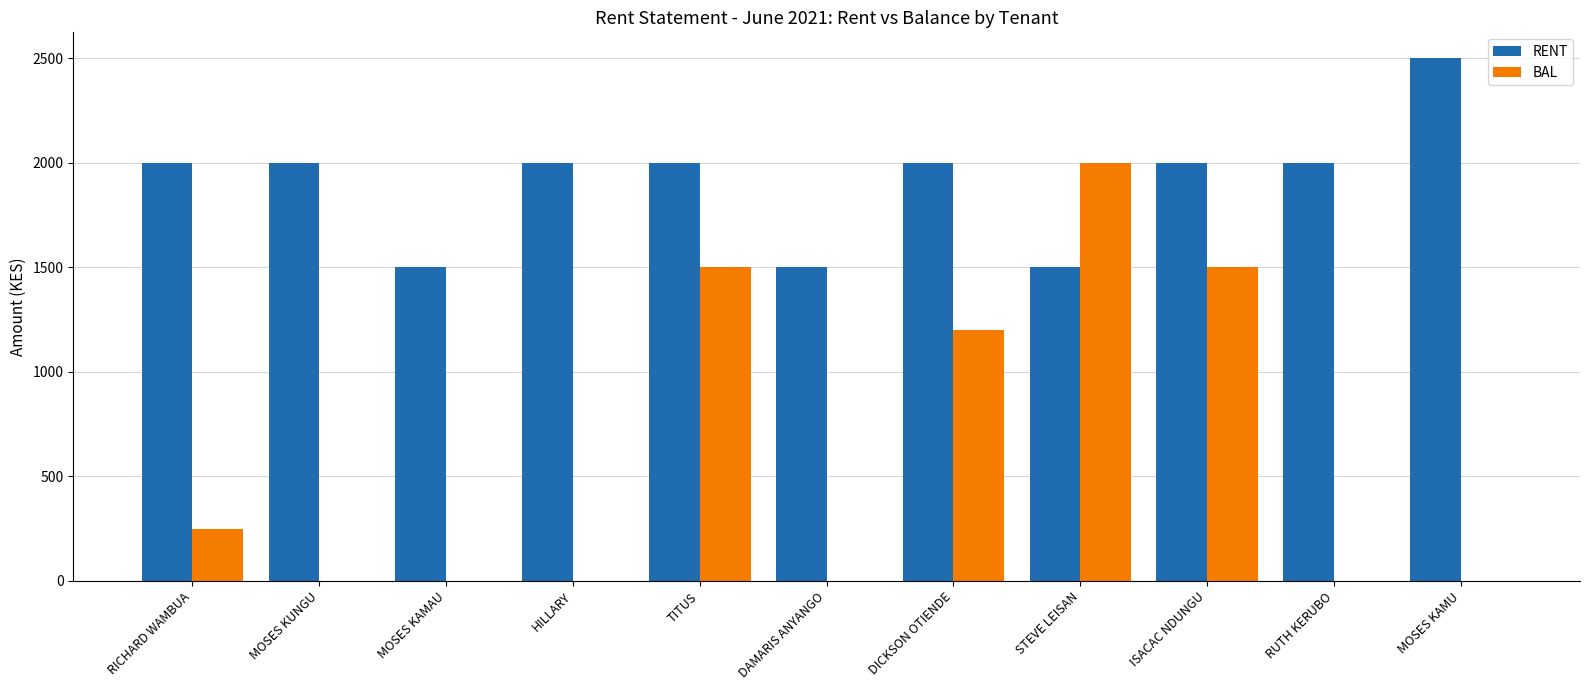

Reading left to right, what are all the values shown in this chart?

RENT: RICHARD WAMBUA=2000	MOSES KUNGU=2000	MOSES KAMAU=1500	HILLARY=2000	TITUS=2000	DAMARIS ANYANGO=1500	DICKSON OTIENDE=2000	STEVE LEISAN=1500	ISACAC NDUNGU=2000	RUTH KERUBO=2000	MOSES KAMU=2500
BAL: RICHARD WAMBUA=248	MOSES KUNGU=0	MOSES KAMAU=0	HILLARY=0	TITUS=1500	DAMARIS ANYANGO=0	DICKSON OTIENDE=1200	STEVE LEISAN=2000	ISACAC NDUNGU=1500	RUTH KERUBO=0	MOSES KAMU=0